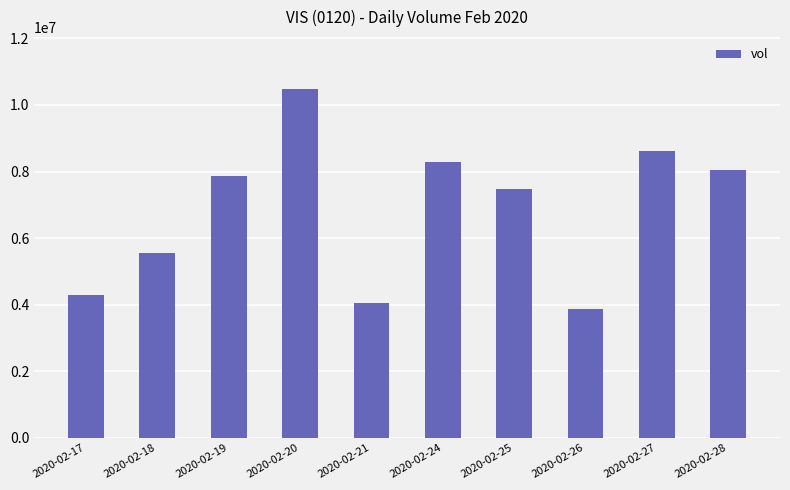

What is the approximate value at 2020-02-18, to the nearest 50?

5543900